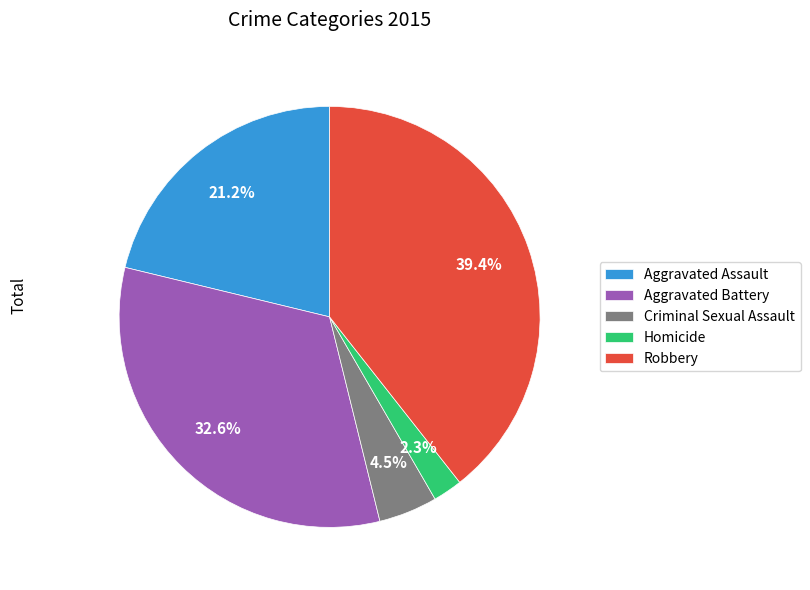

Between Criminal Sexual Assault and Aggravated Assault, which is larger?

Aggravated Assault